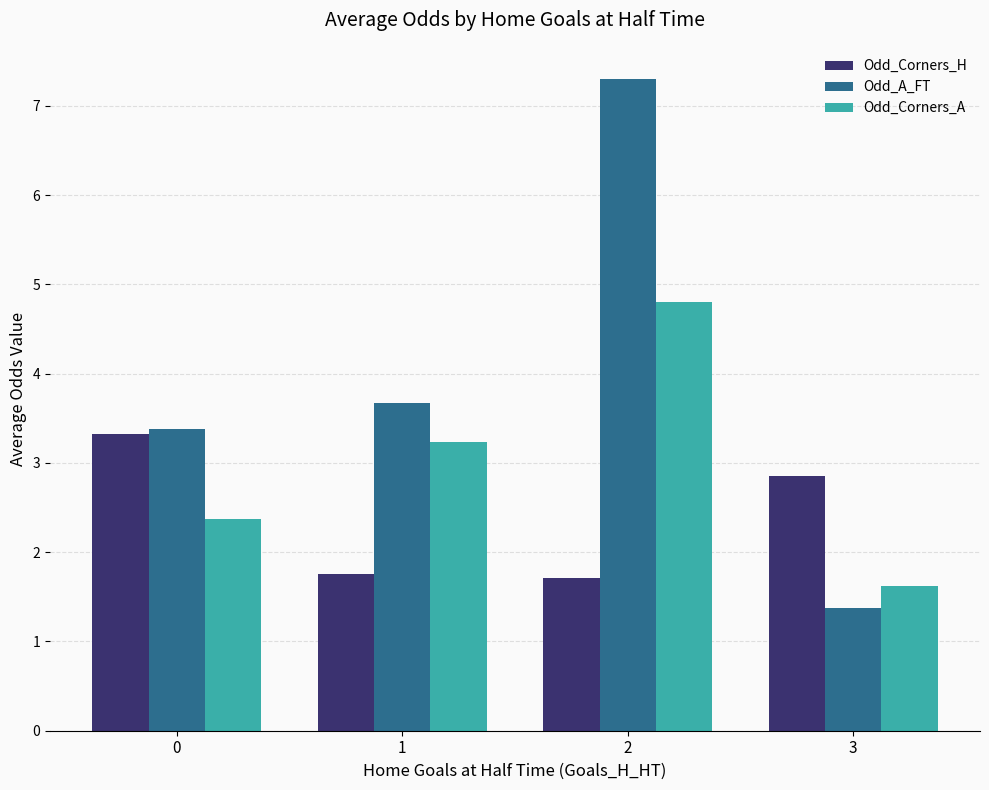

What are all the series names shown in the legend?

Odd_Corners_H, Odd_A_FT, Odd_Corners_A